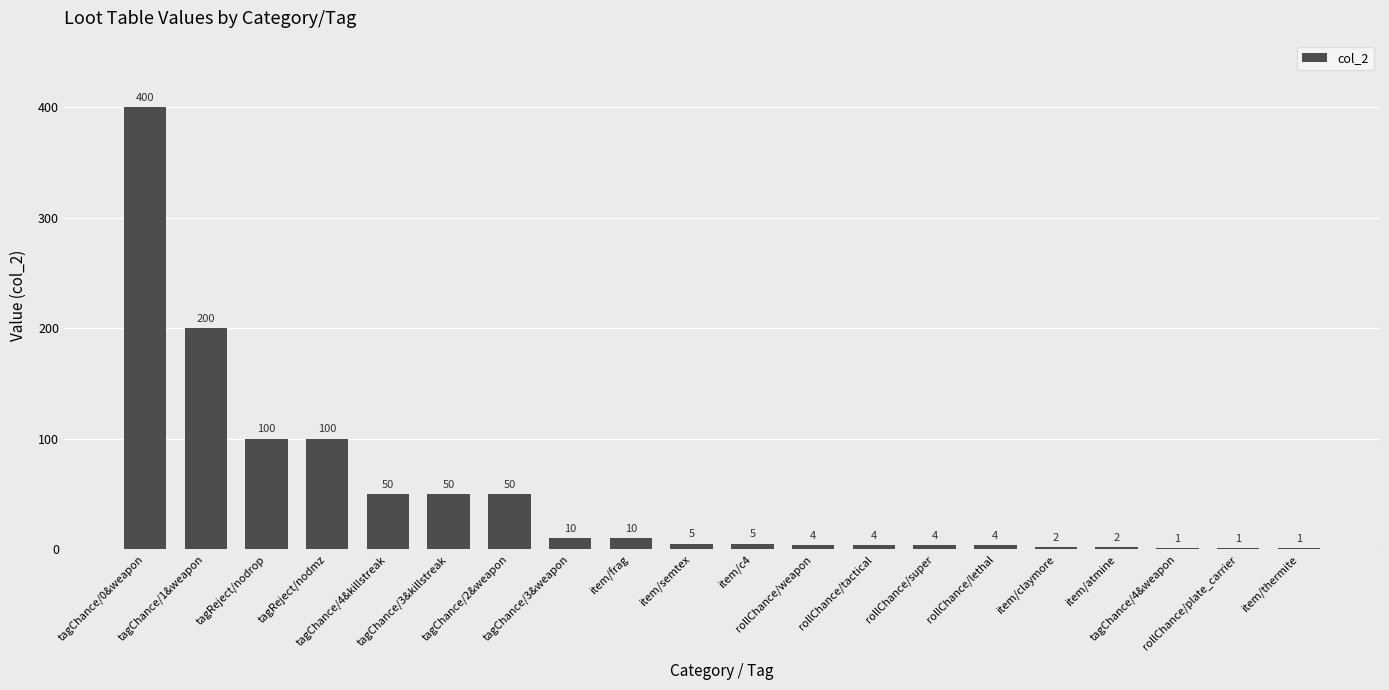

Between item/claymore and rollChance/plate_carrier, which is larger?

item/claymore